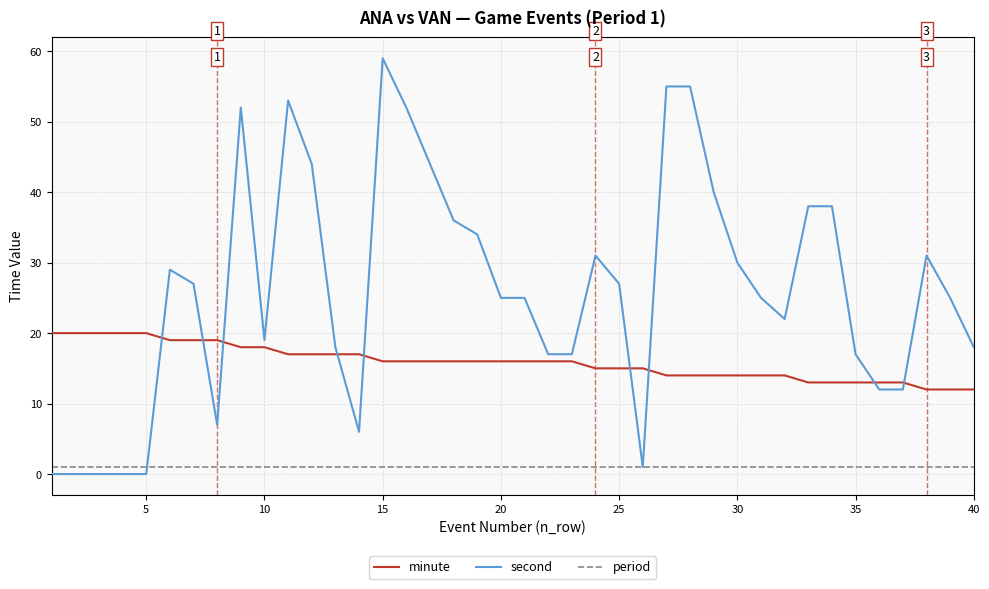

Which series has the largest total across all categories?

second